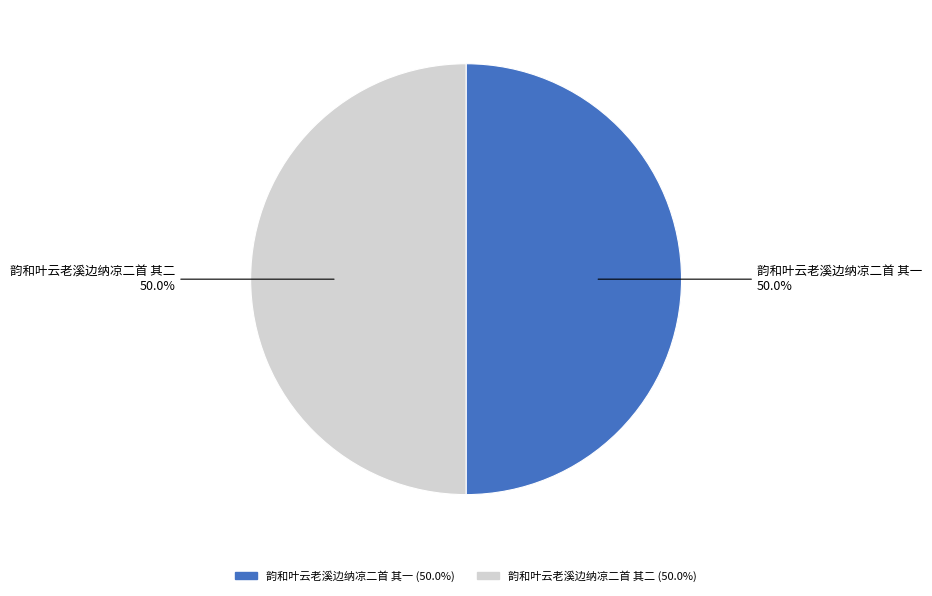

Approximately how many times larger is the value at 韵和叶云老溪边纳凉二首 其二 compared to 韵和叶云老溪边纳凉二首 其一?

1.0